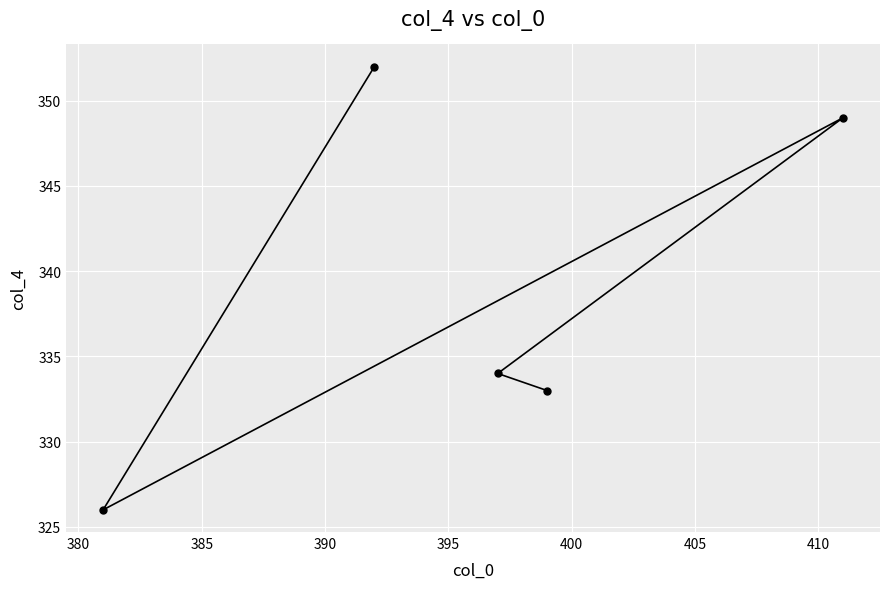

What is the value of the 2nd point from the left?

352